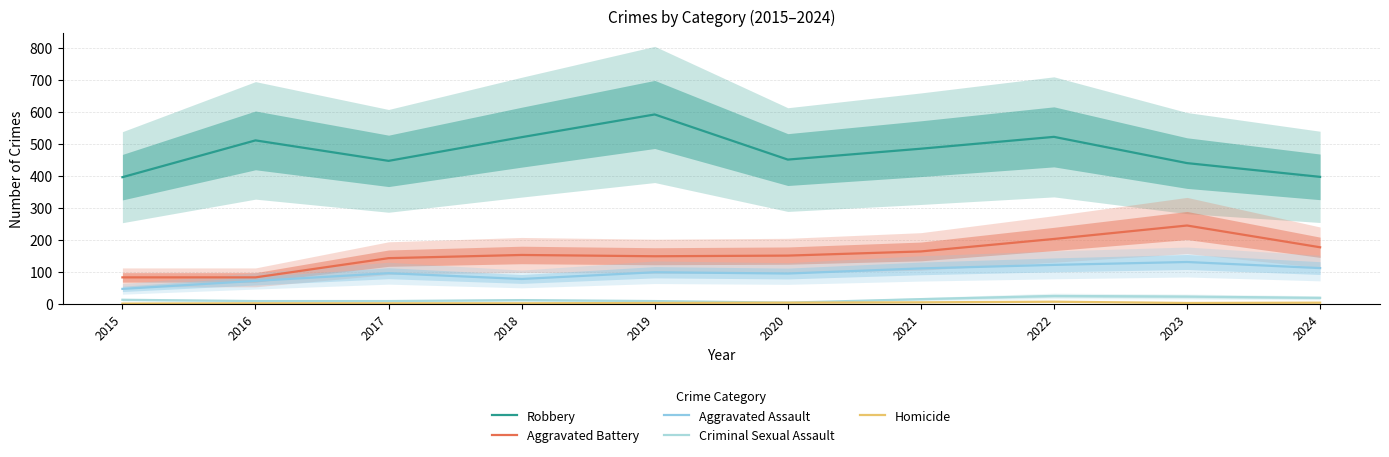

Where does the Aggravated Battery series first go above 152?

2021